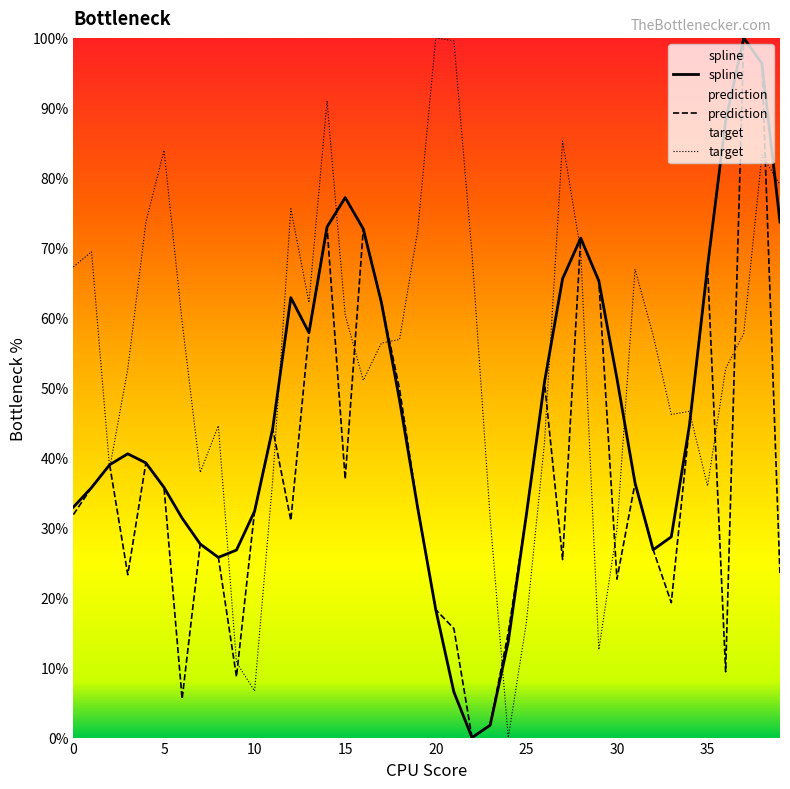

What is the spread (max minus min) of values at 23?

29.7